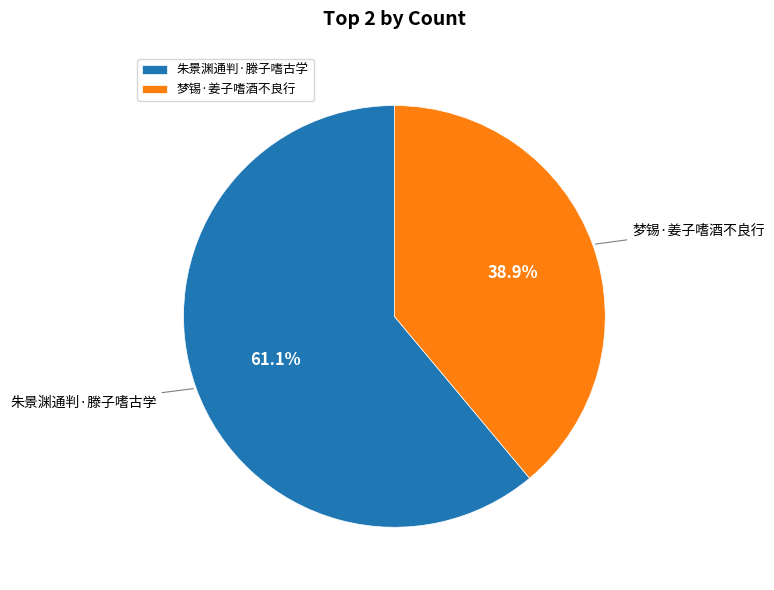

To the nearest percent, what portion does 朱景渊通判·滕子嗜古学 represent?

61%